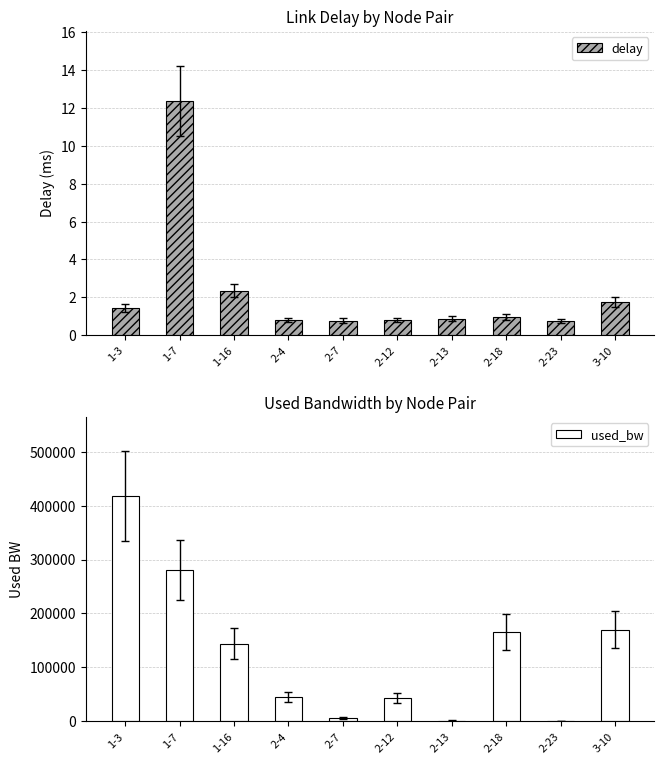

At which category is the sum across all series the highest?

1-3